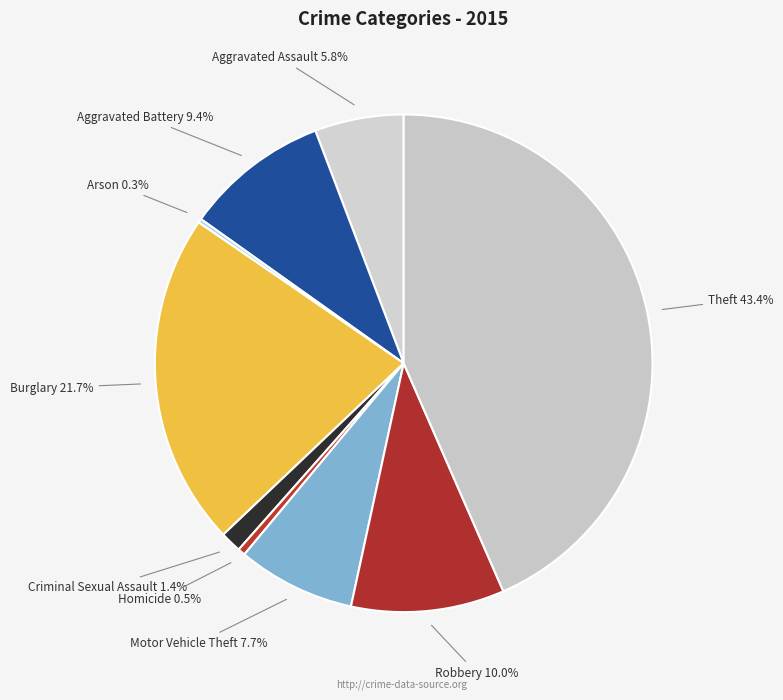

Count the number of slices in the pie.

9